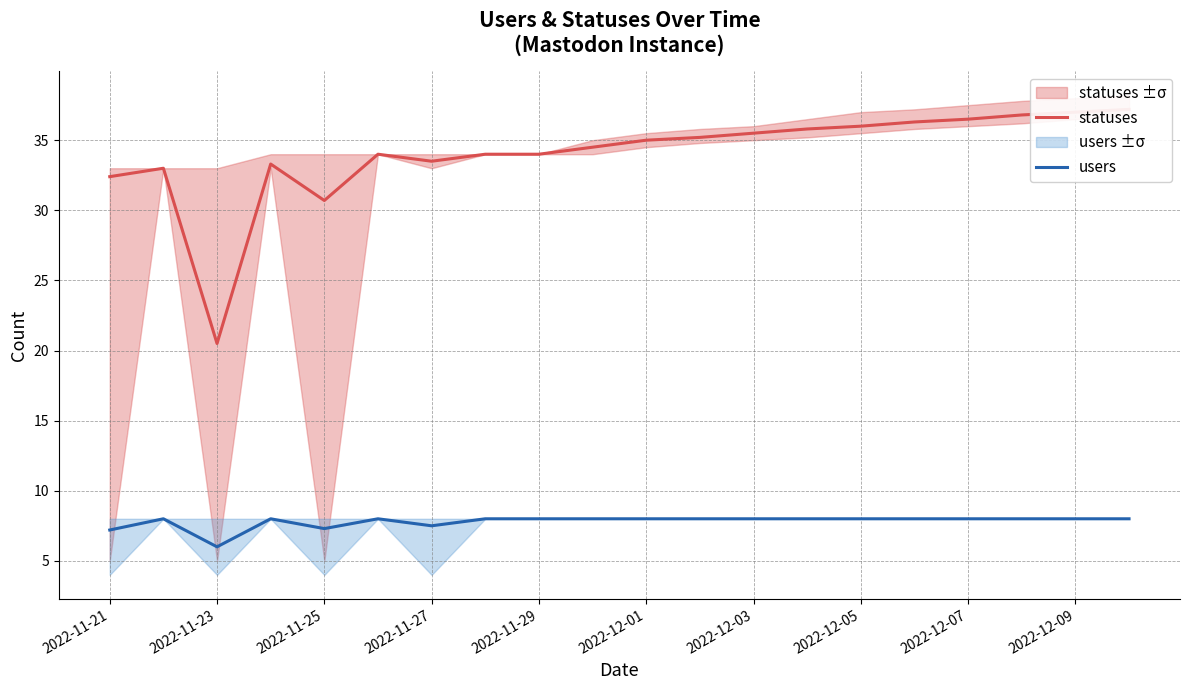

How many data points does each series have?

20